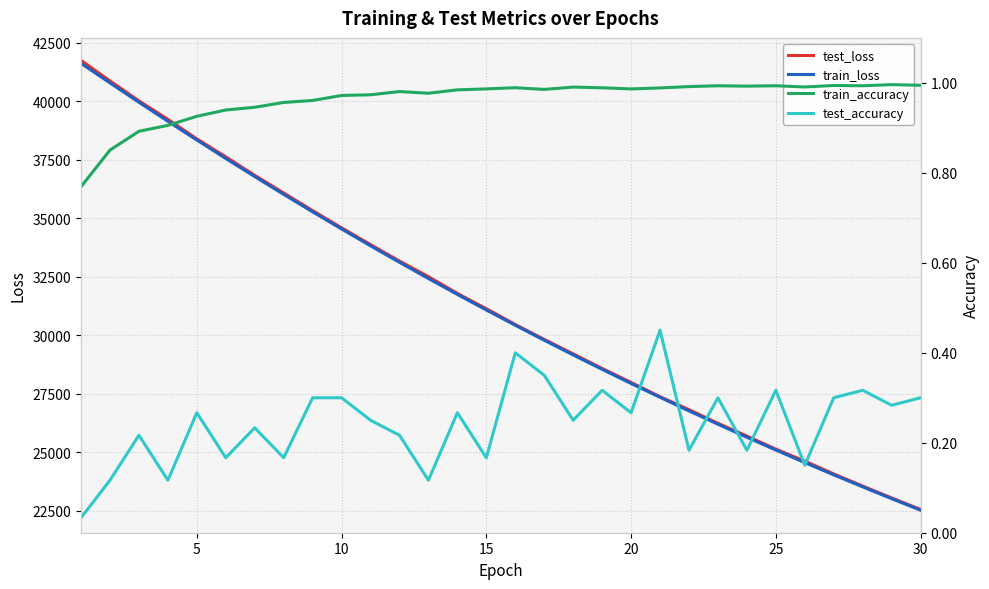

What are all the series names shown in the legend?

test_loss, train_loss, train_accuracy, test_accuracy